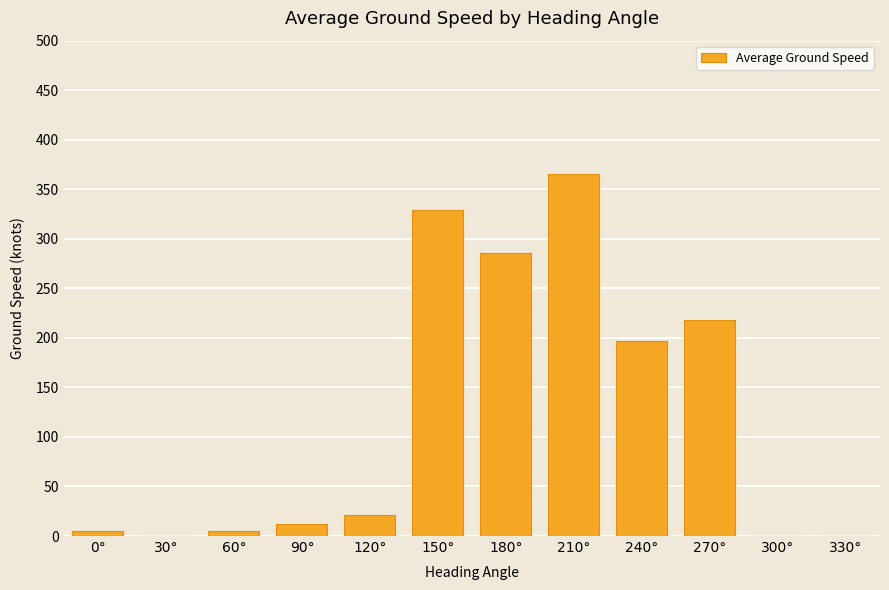

Where is the data nearest to the value 182?

240°